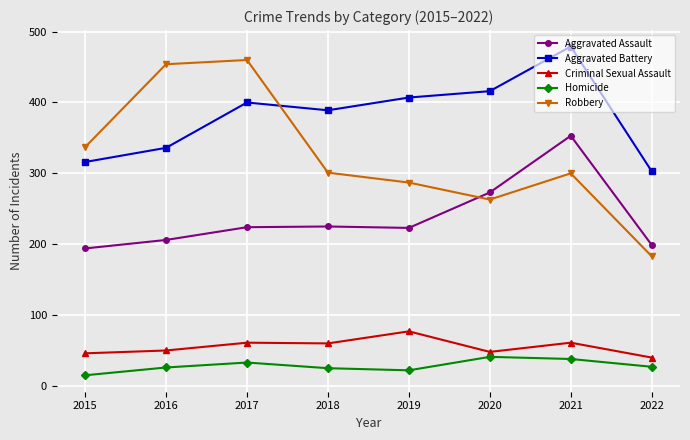

What is the difference between the maximum and minimum values in the Criminal Sexual Assault series?

37